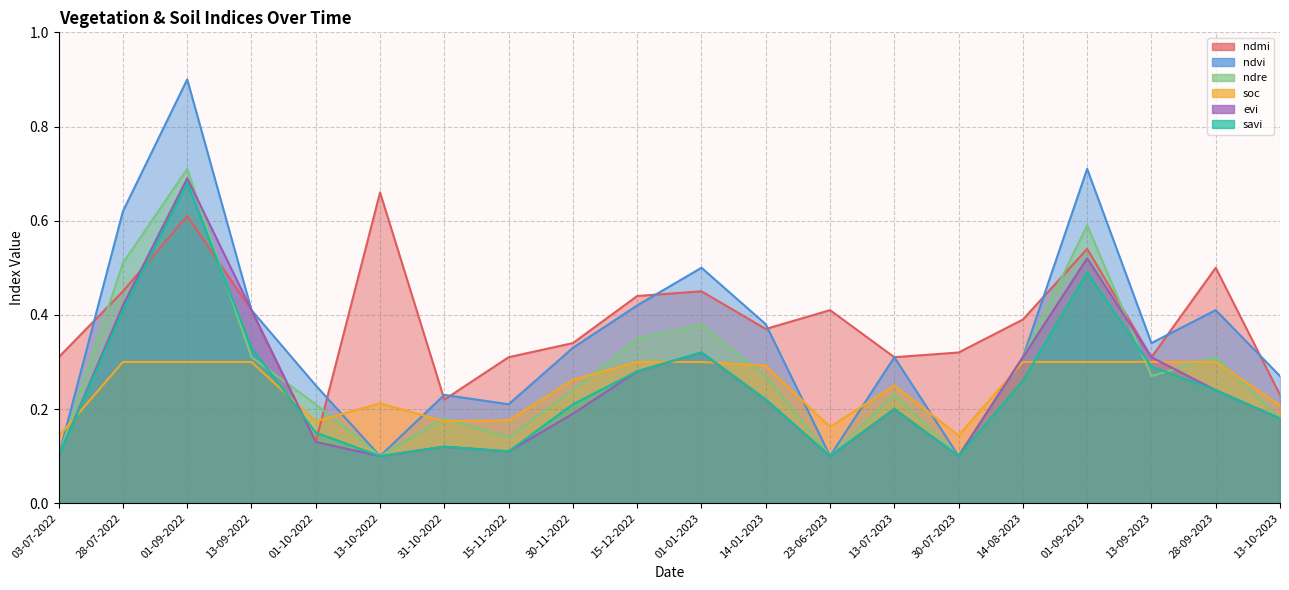

What is the sum of the ndvi values at 01-09-2022 and 14-01-2023?

1.3